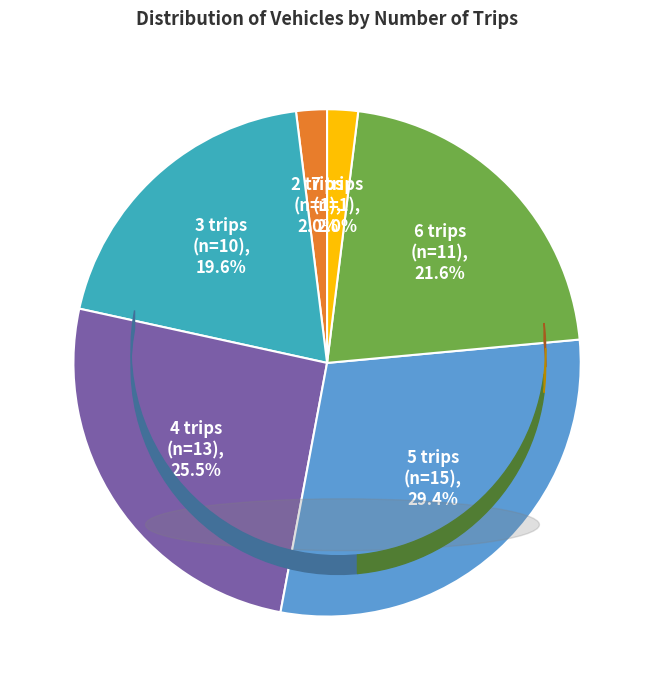

What is the largest slice in the pie chart?

5 trips